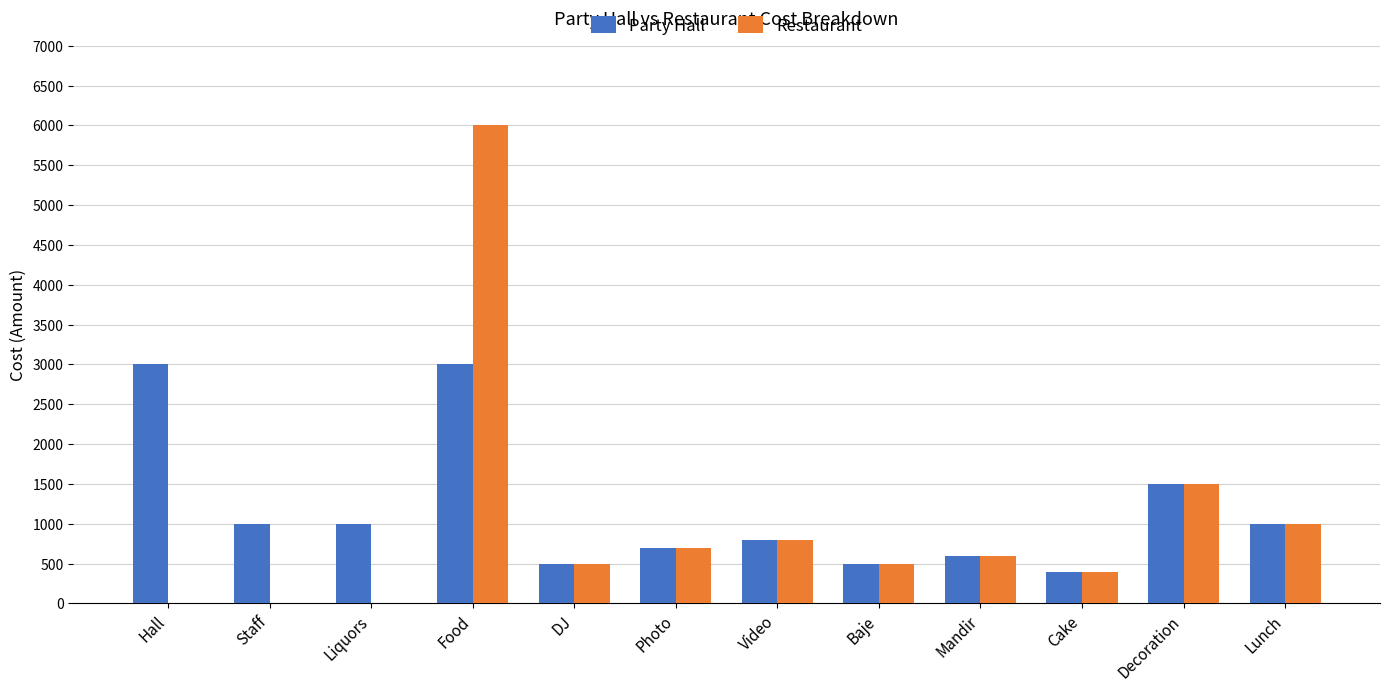

Reading left to right, transcribe all the data shown in this chart.

Party Hall: 3000	1000	1000	3000	500	700	800	500	600	400	1500	1000
Restaurant: 0	0	0	6000	500	700	800	500	600	400	1500	1000